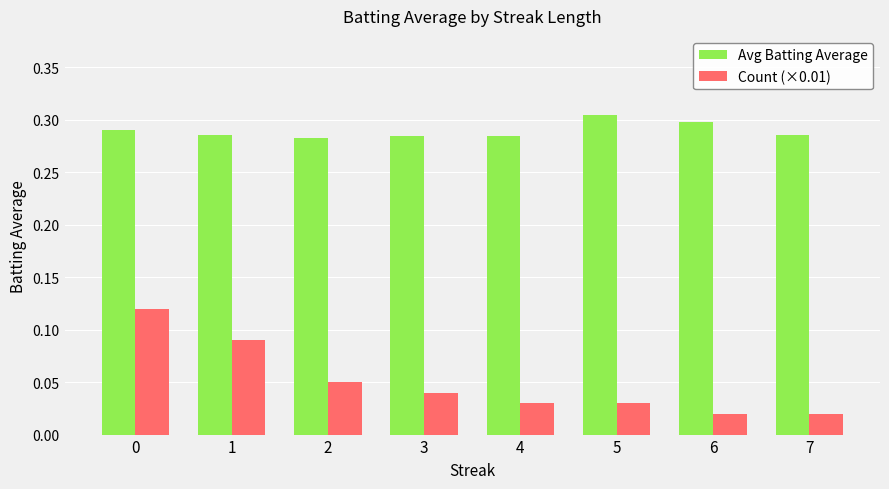

How many Avg Batting Average values are between 0 and 1?

8